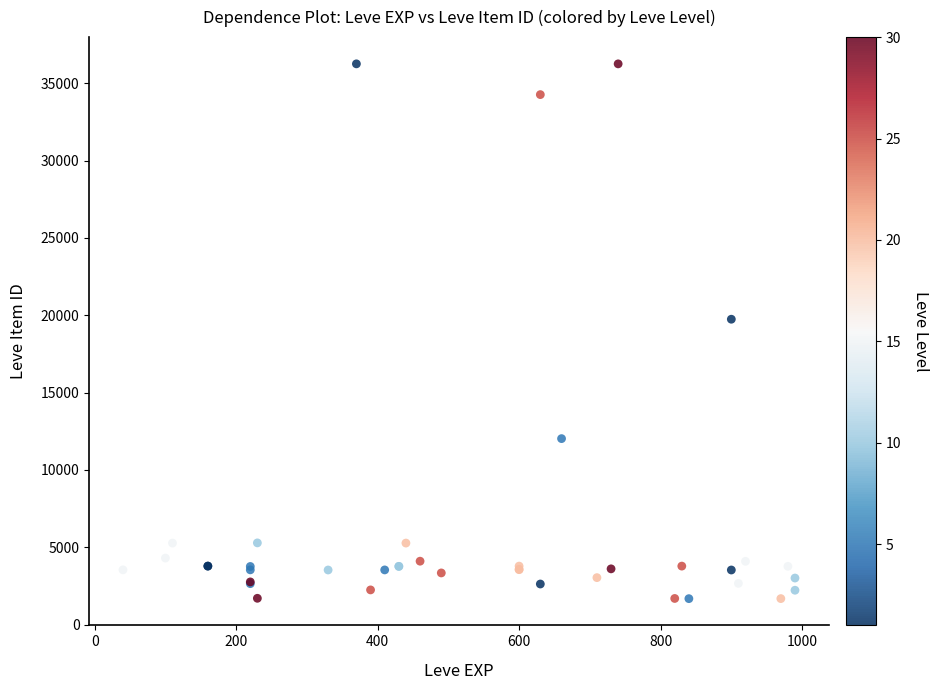

What Y value in the scatter plot is closest to 18967?

19744